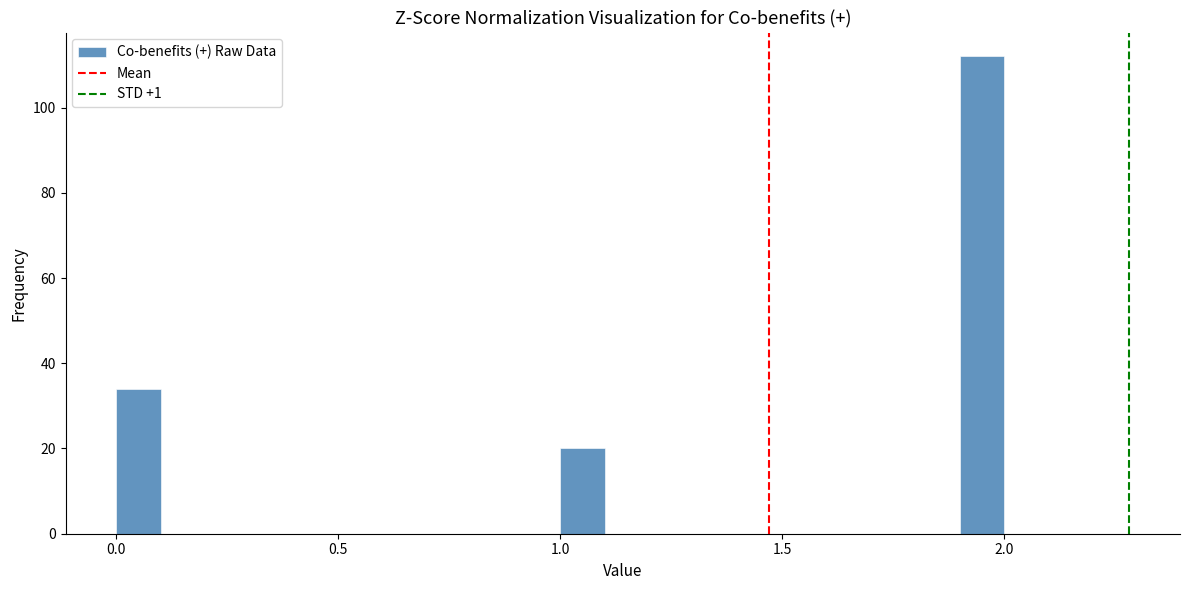

Around what value on the x-axis is the tallest bar? Give the approximate position of its centre, as read against the axis.

1.95